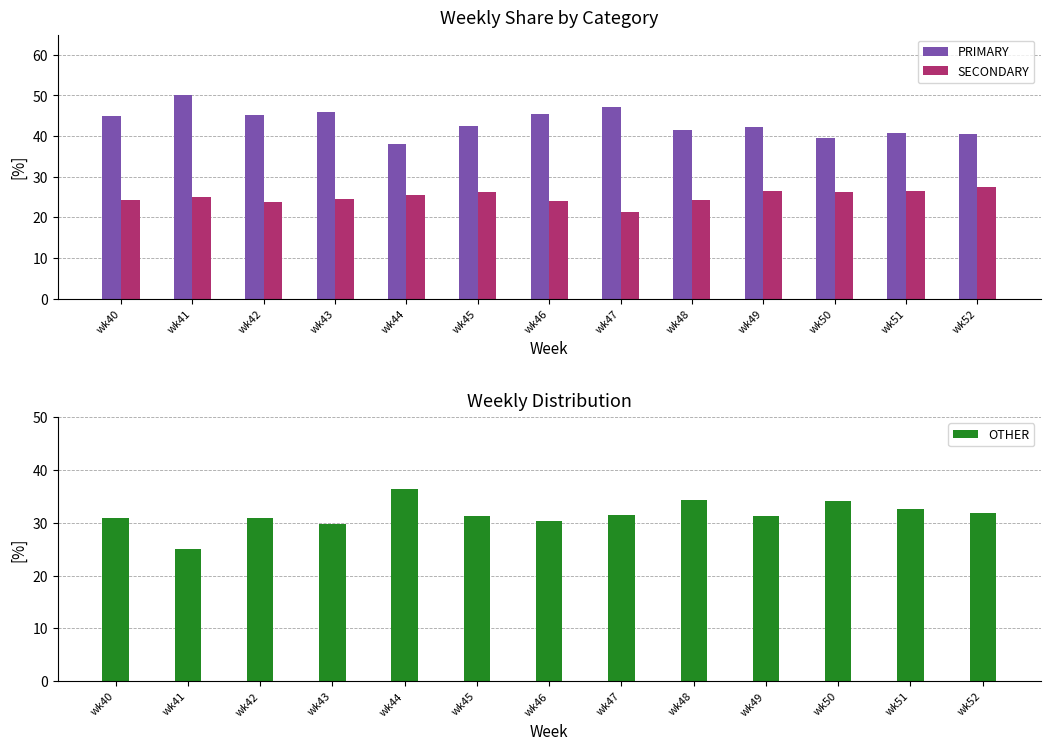

Count the number of categories in the chart.

13